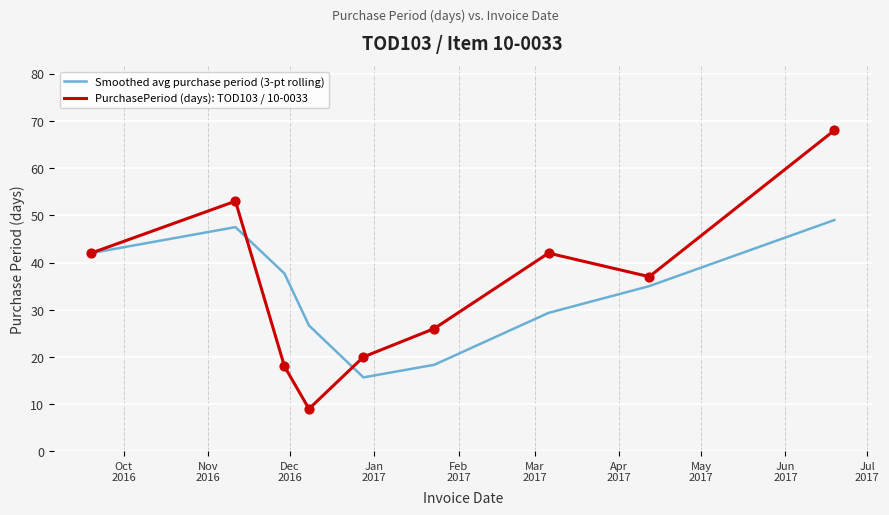

Which series has the largest range (max minus min)?

PurchasePeriod (days): TOD103 / 10-0033